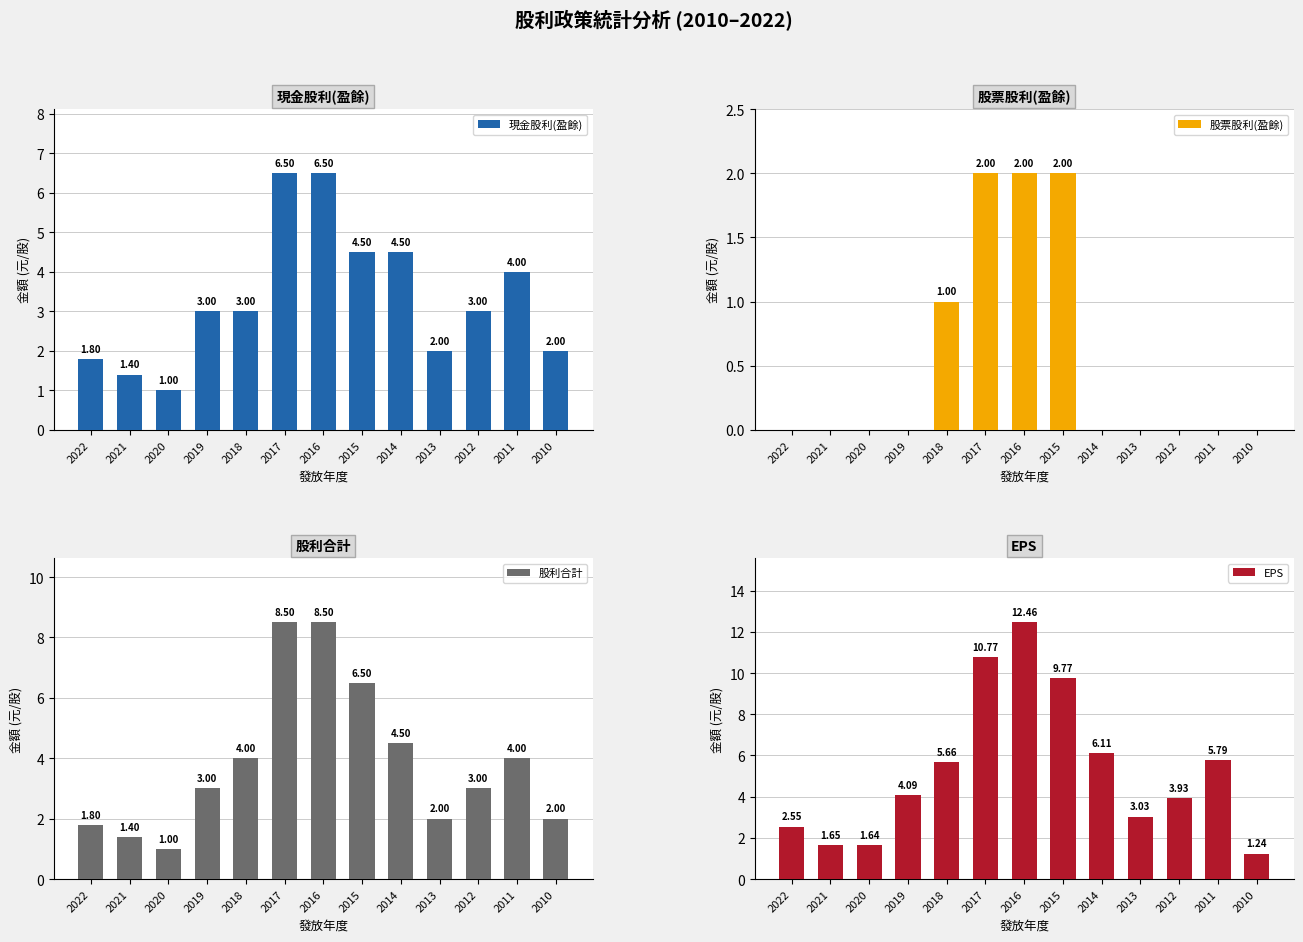

Between 2010 and 2014, which is larger?

2014